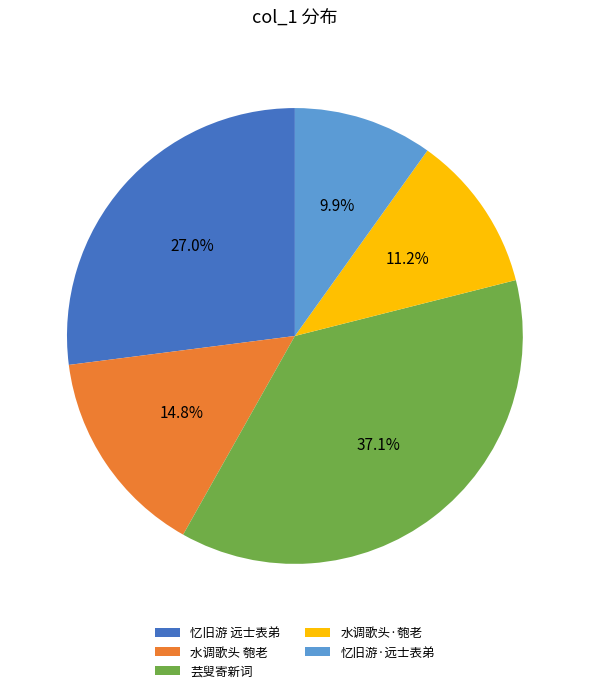

Is there a majority slice in this chart?

No